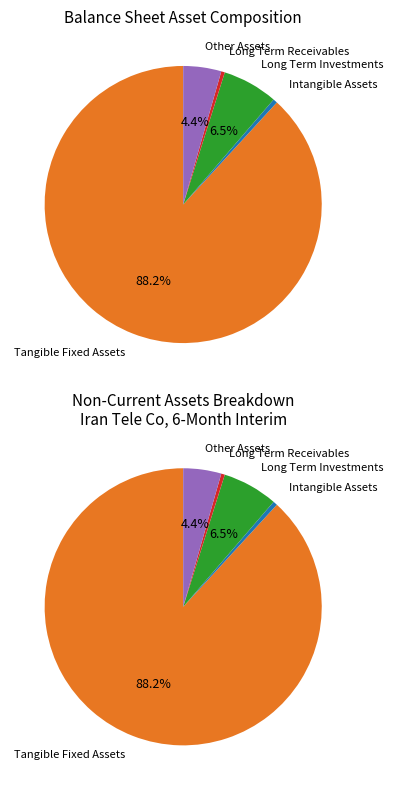

Is Intangible Assets the majority of the pie?

No